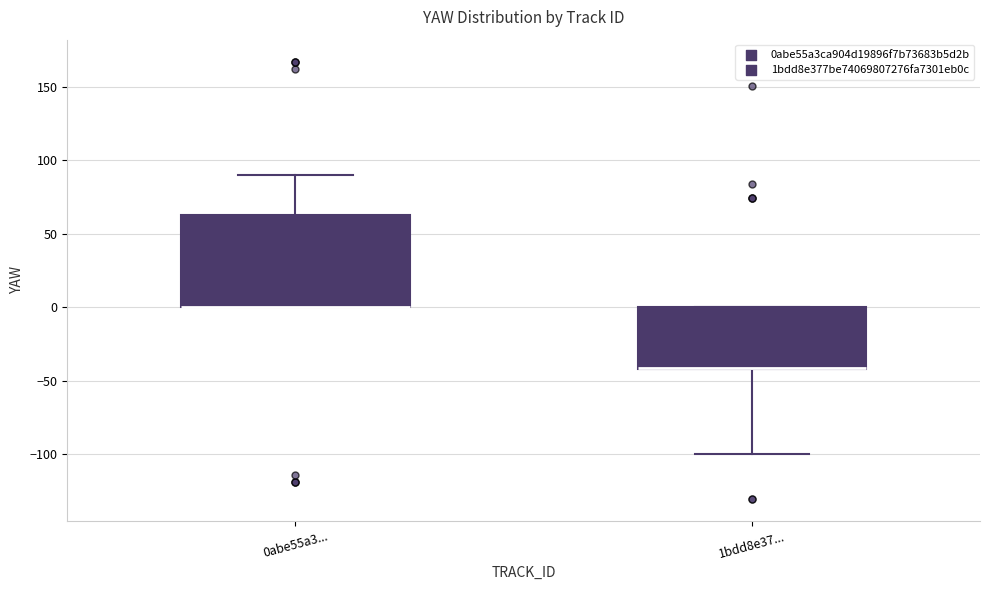

Reading left to right, read every box against the y-axis: the position of its median line, the range the box covers, and the ends of its whiskers. The values are not printed on the chart, so give them approximately, as read against the axis.

0abe55a3...: median 0 (drawn on the box's lower edge), box 0 to 65, whiskers 0 to 90
1bdd8e37...: median -40 (drawn on the box's lower edge), box -40 to 0, whiskers -100 to 0